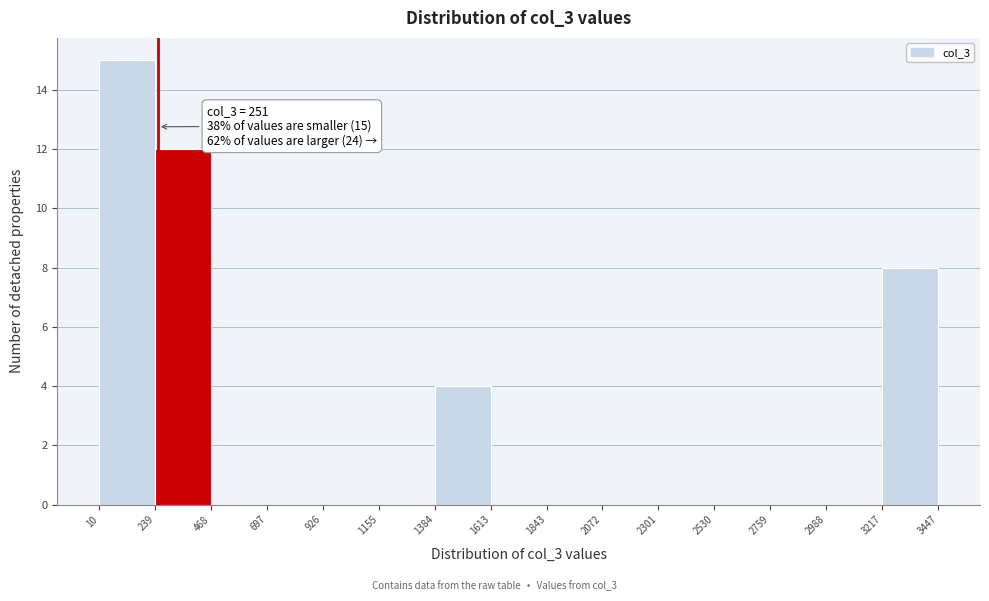

Which range on the x-axis has the tallest bar?

10 to 239